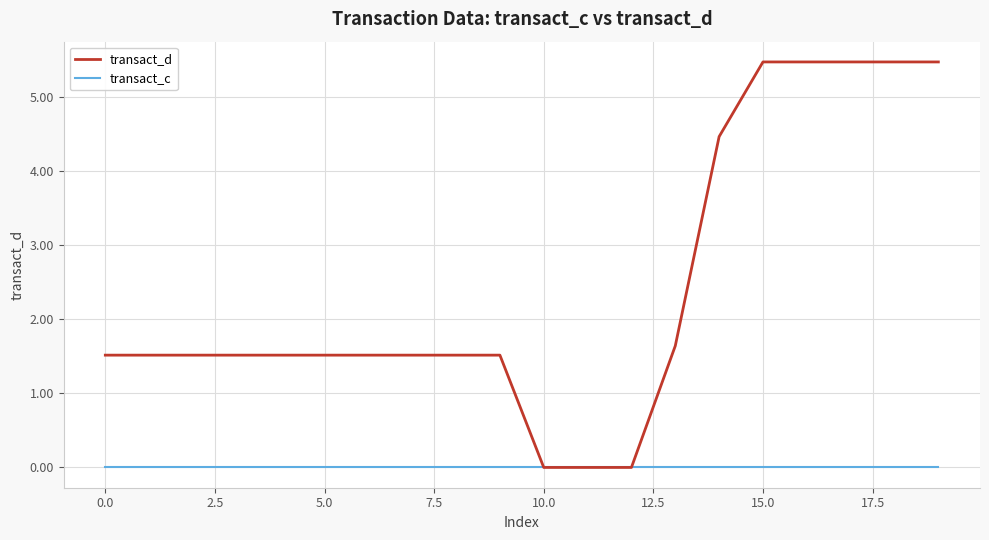

Which series has the widest spread of values?

transact_d